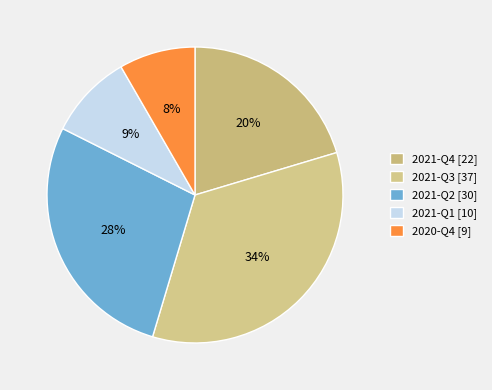

To the nearest percent, what is the difference between the largest and smallest slice percentages?

26%